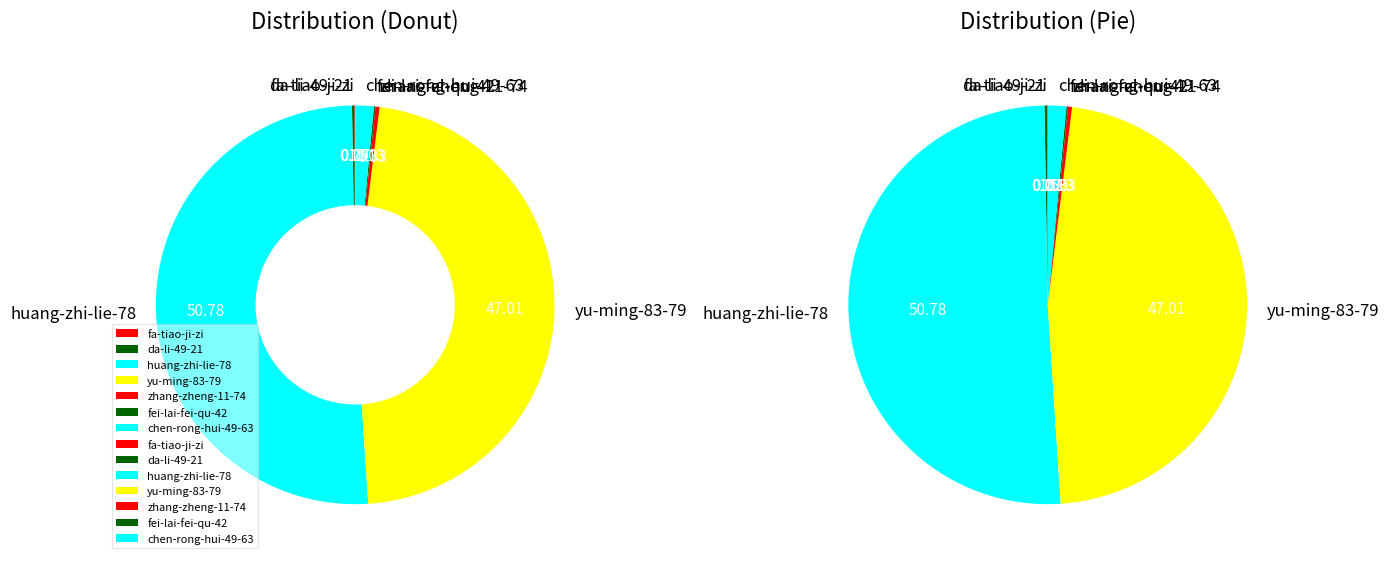

Is there any slice that represents more than half of the pie?

Yes